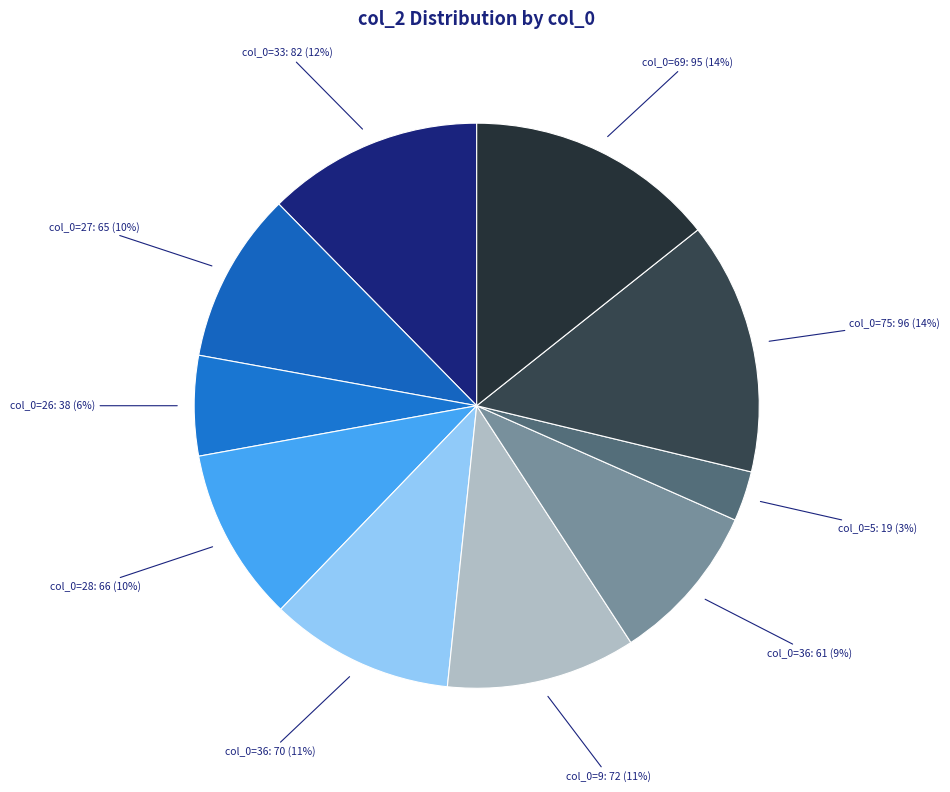

How many segments does this pie chart have?

10